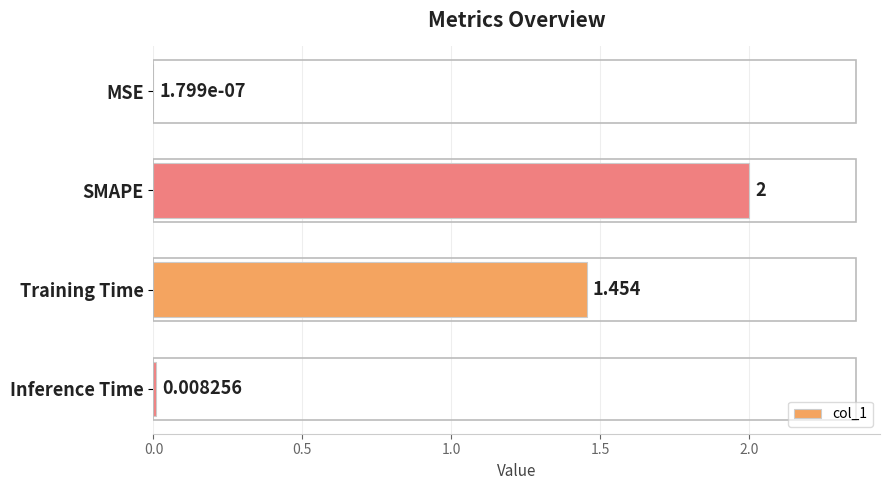

How many values exceed 1?

2